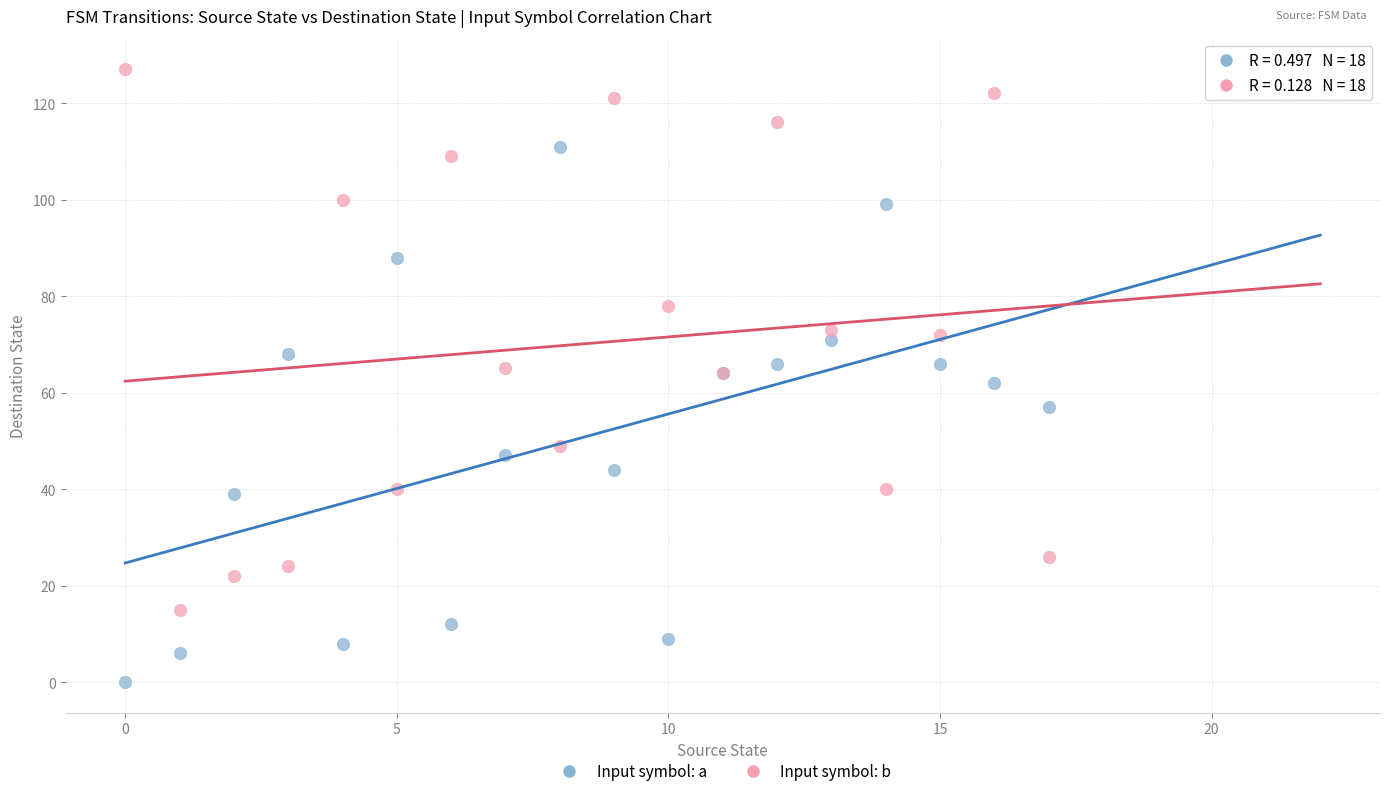

Which series contains the lowest Y value?

Input symbol: a